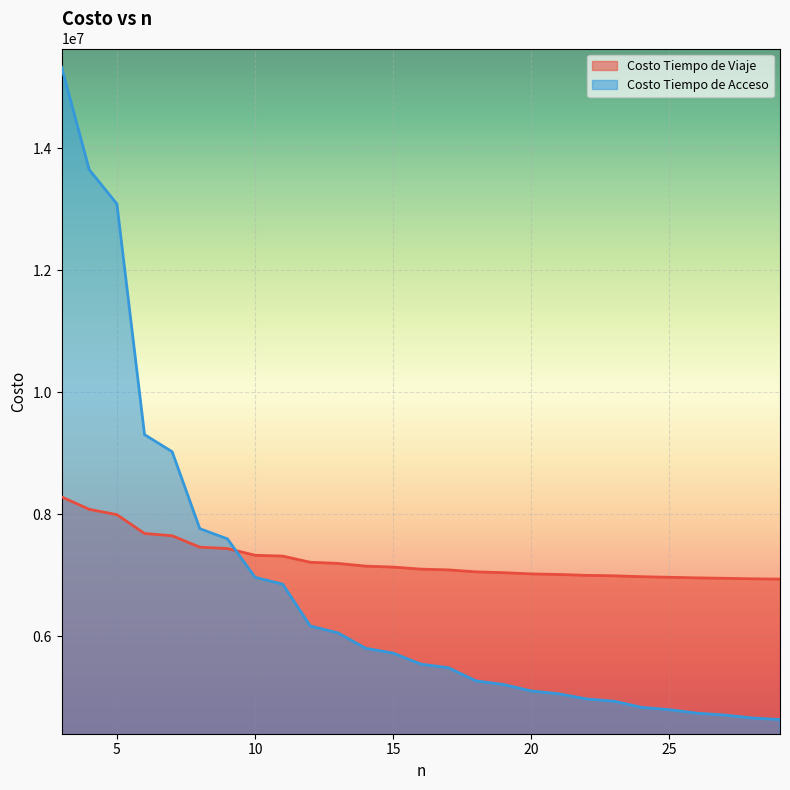

How many lines are shown in the chart?

2